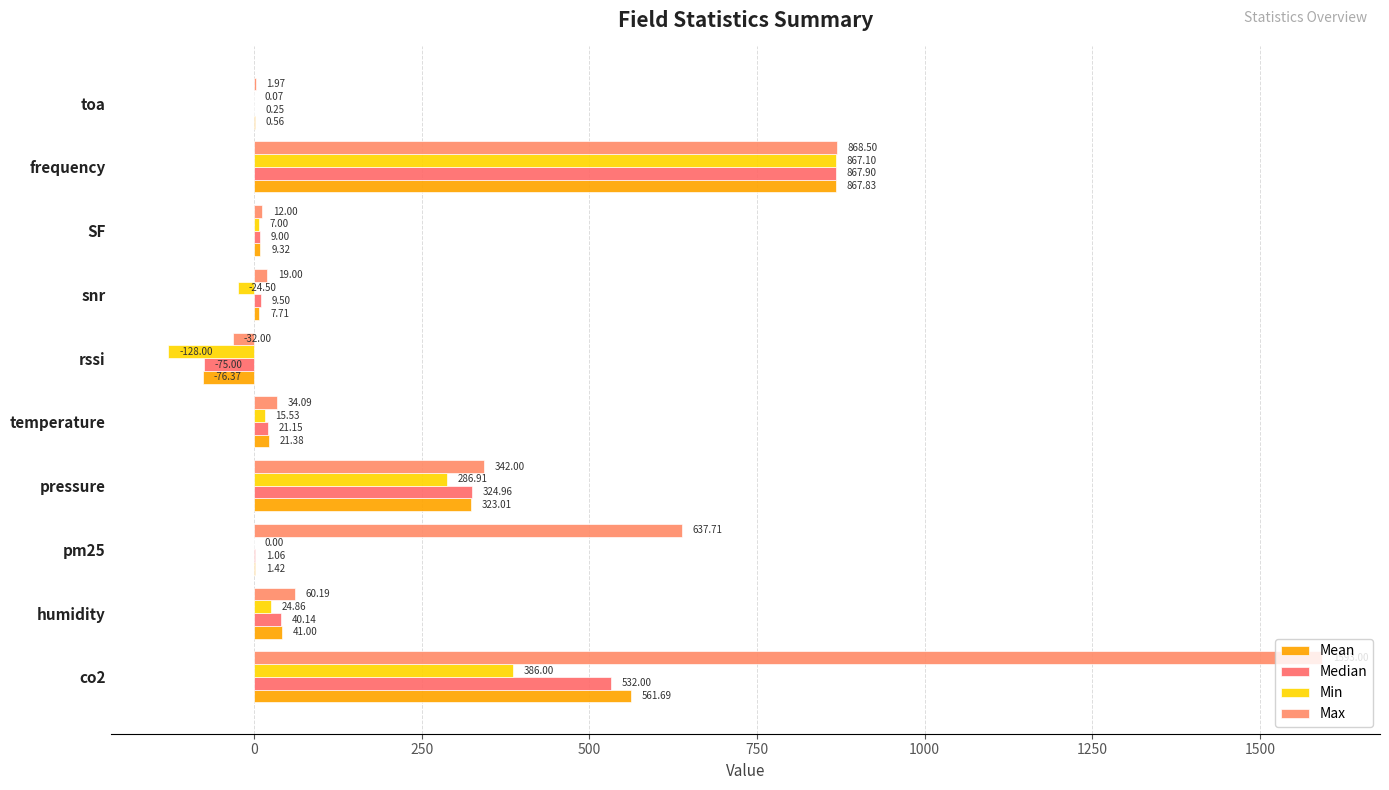

What is the maximum value for Mean?

867.8